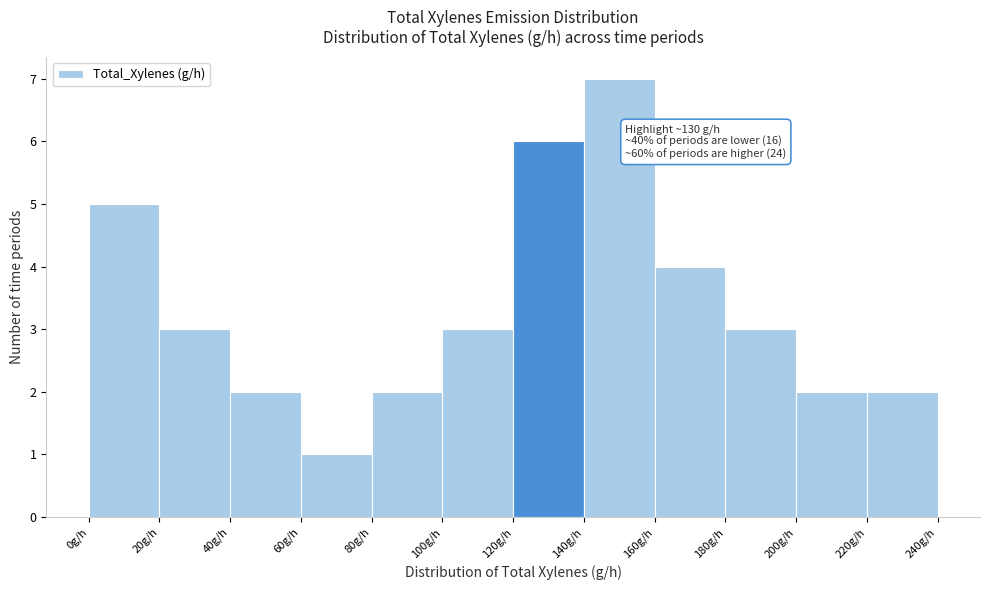

Over which range of the x-axis is the bar tallest?

140 to 160